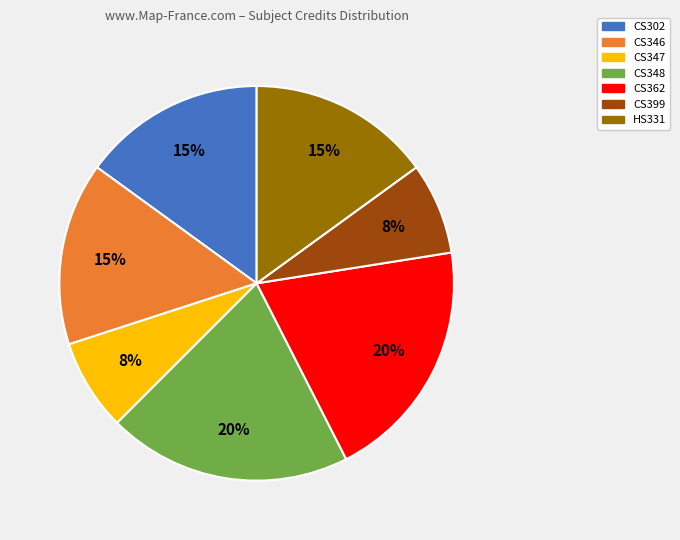

To the nearest percent, what is the average slice percentage?

14%